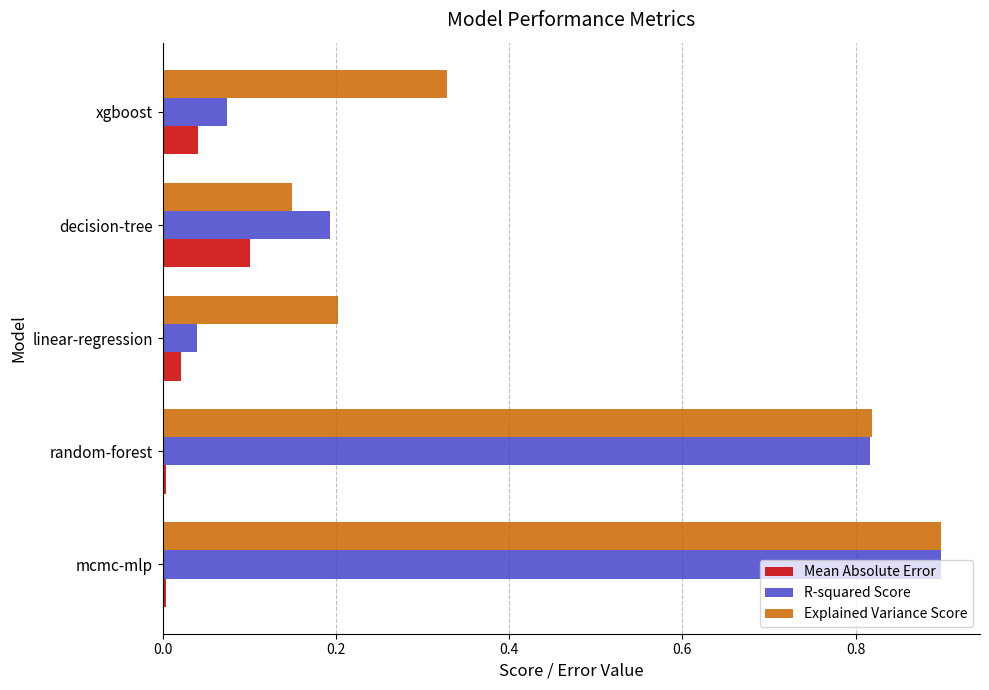

Rank the series by their average value, from lowest to highest.

Mean Absolute Error, R-squared Score, Explained Variance Score